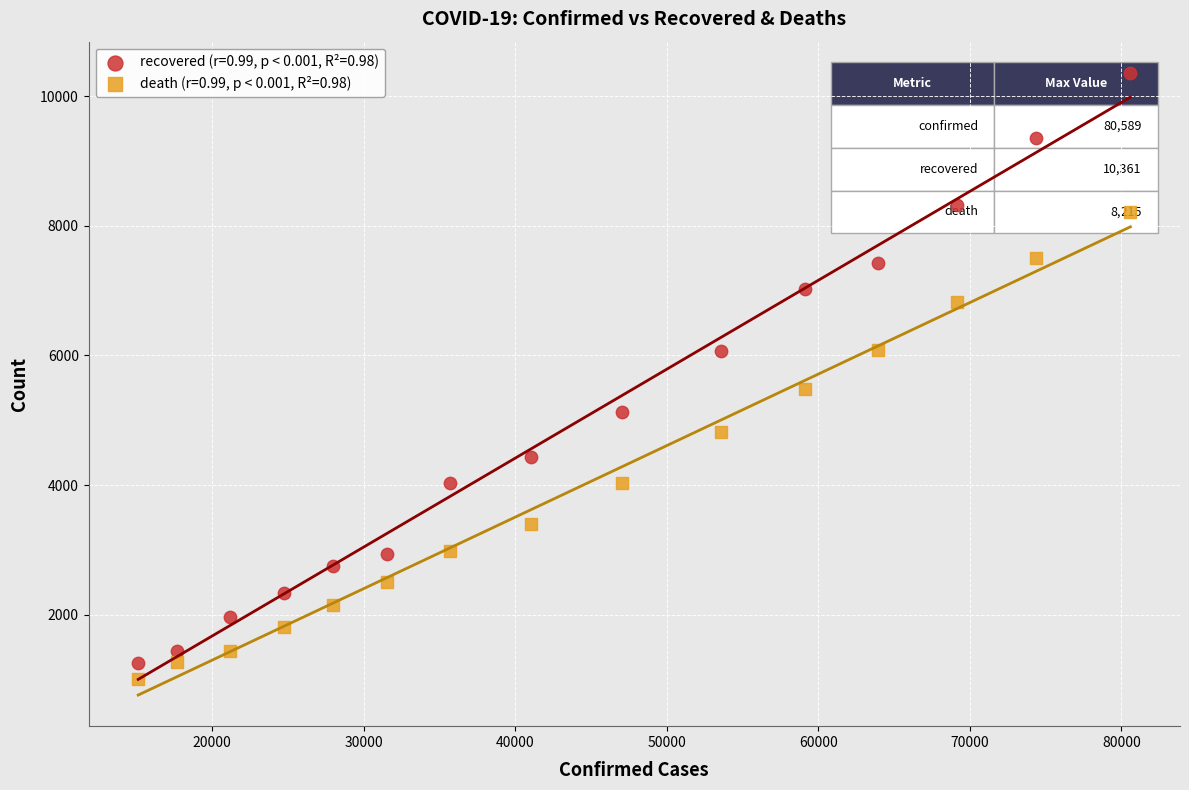

Which series reaches the maximum Y coordinate?

recovered (r=0.99, p < 0.001, R²=0.98)